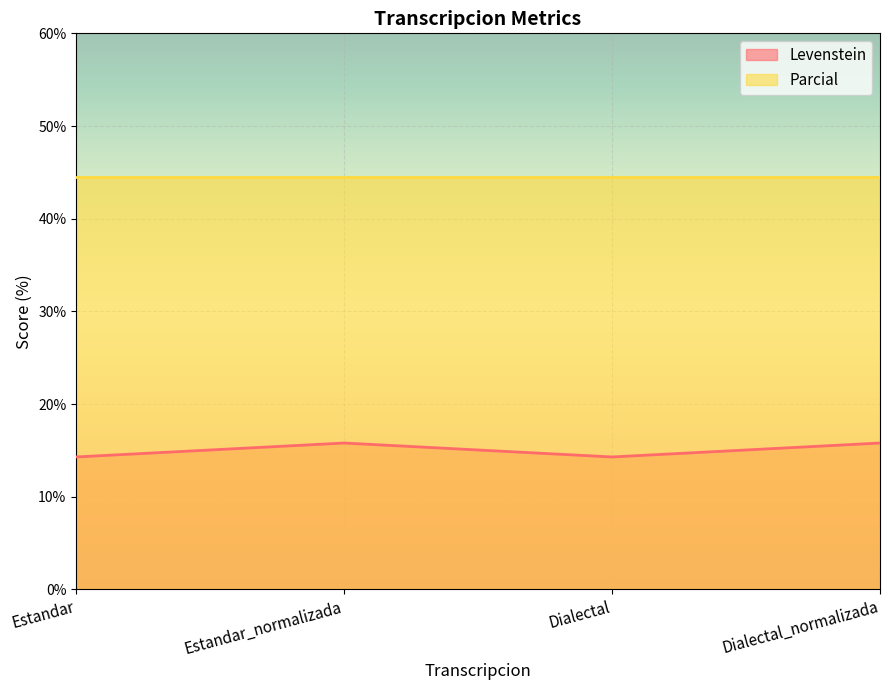

Which label corresponds to the smallest value in the chart?

Estandar